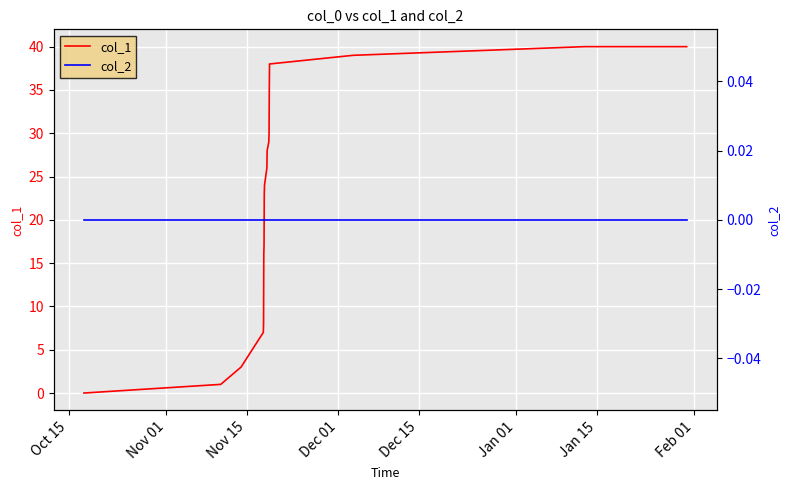

Rank the series by their average value, from lowest to highest.

col_2, col_1